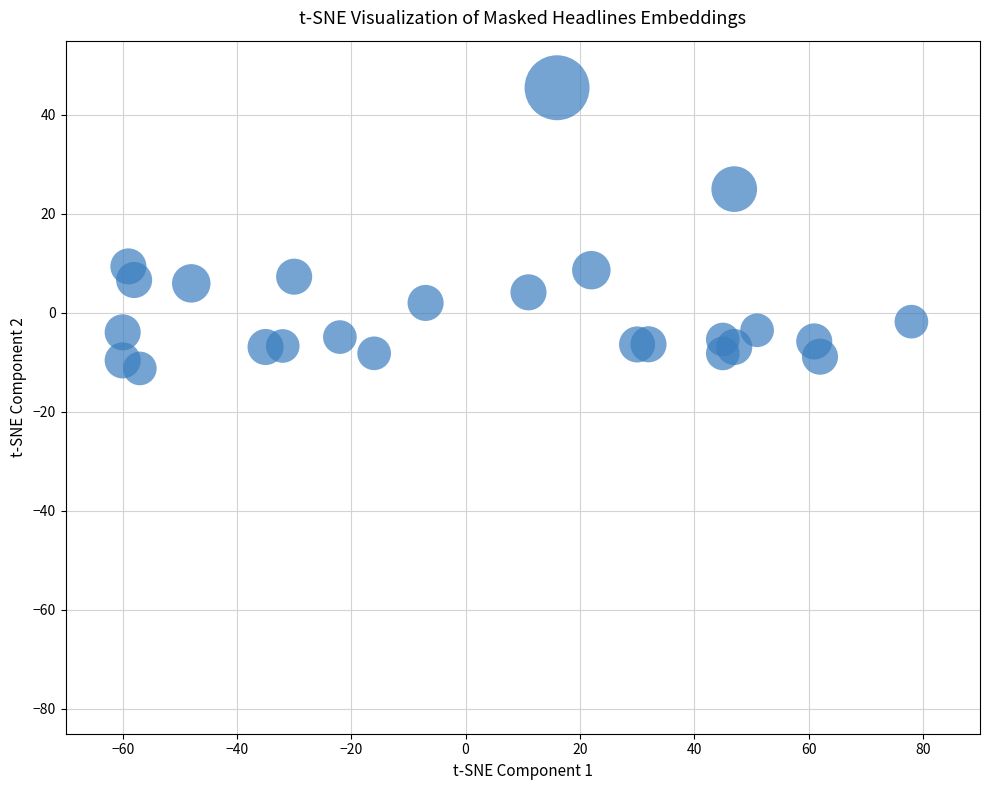

What is the range of X values (max minus min)?

138.0